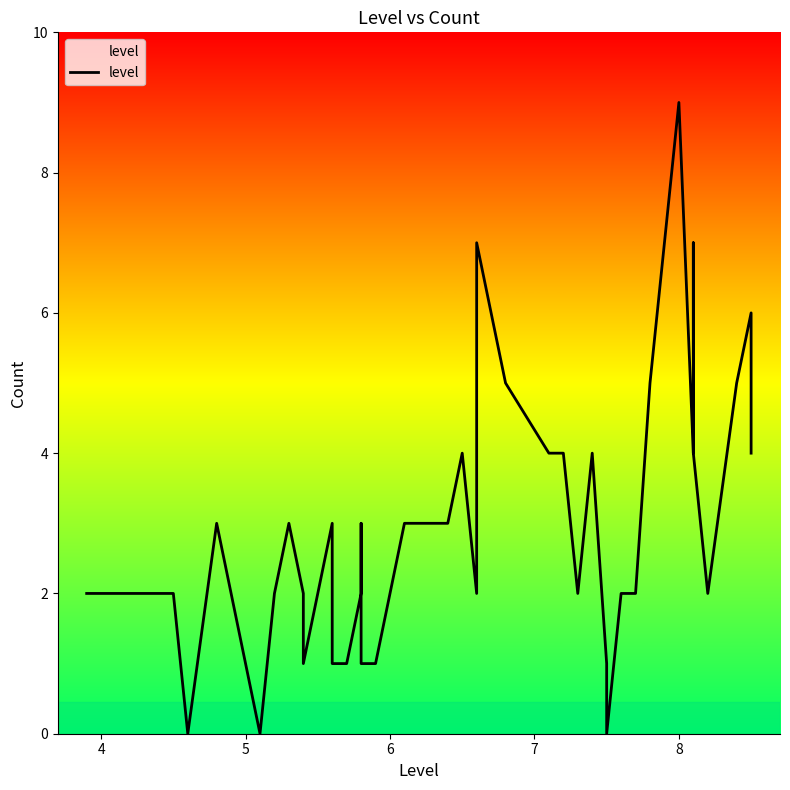

Count the number of categories in the chart.

40